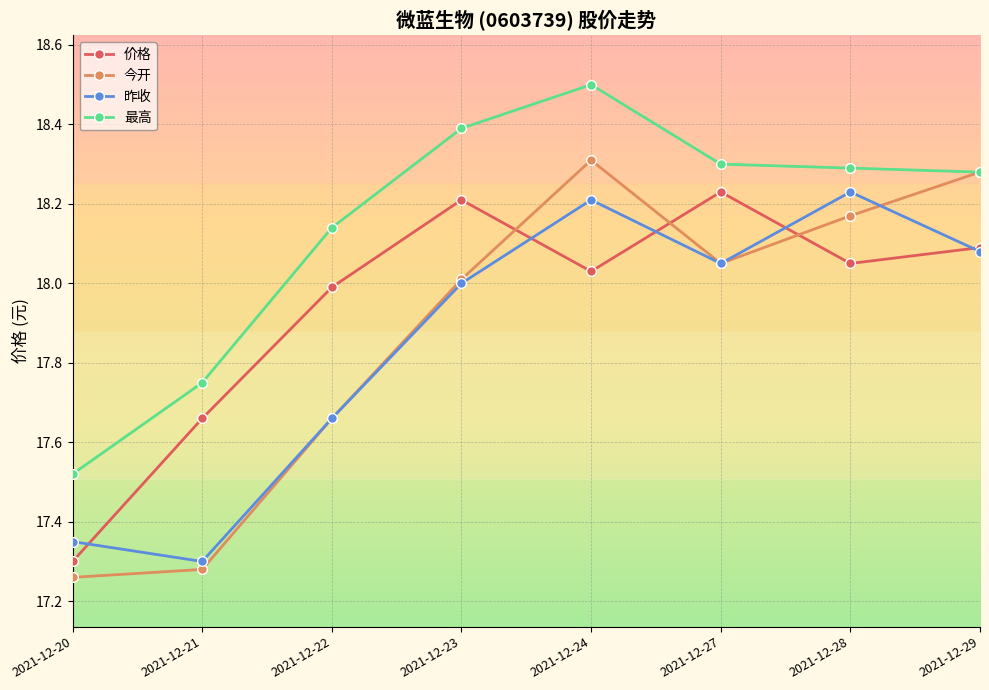

What are all the series names shown in the legend?

价格, 今开, 昨收, 最高